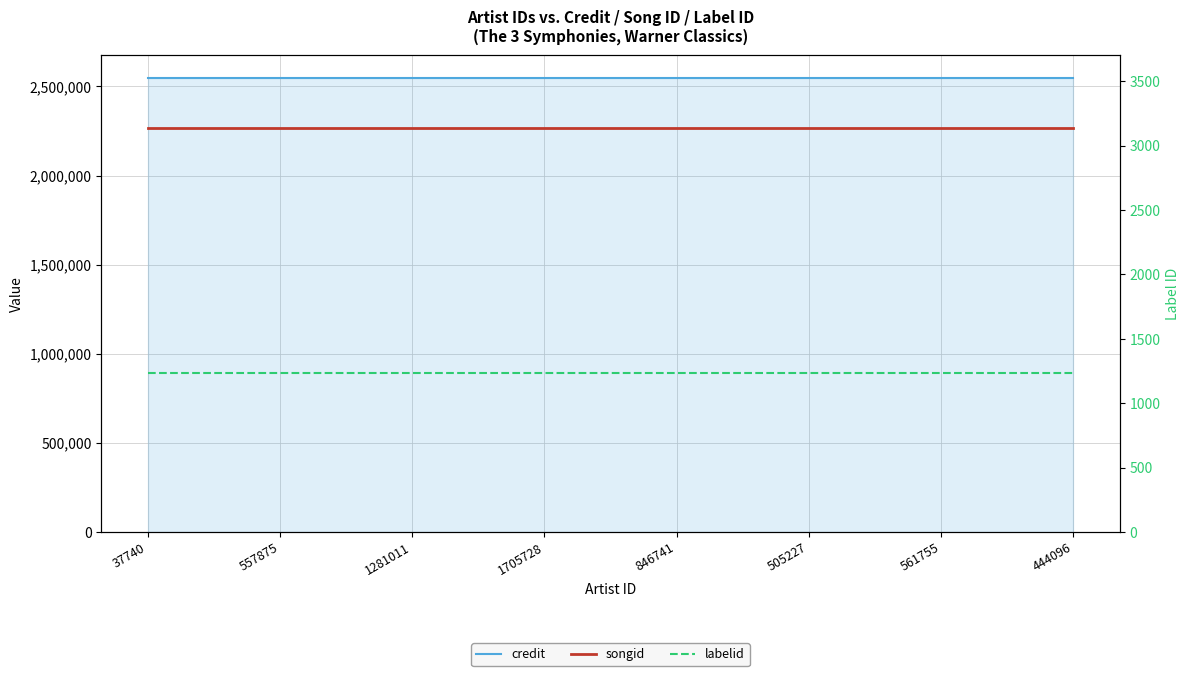

Is it true that credit equals 2547285 at 557875?

True